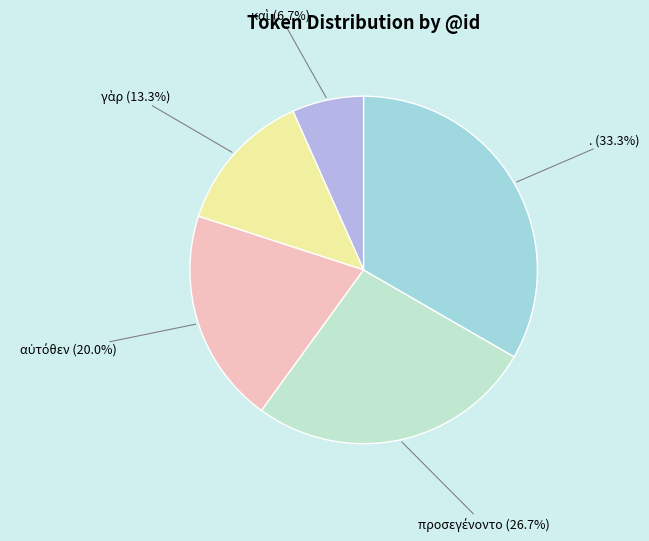

Which slice is the largest?

.